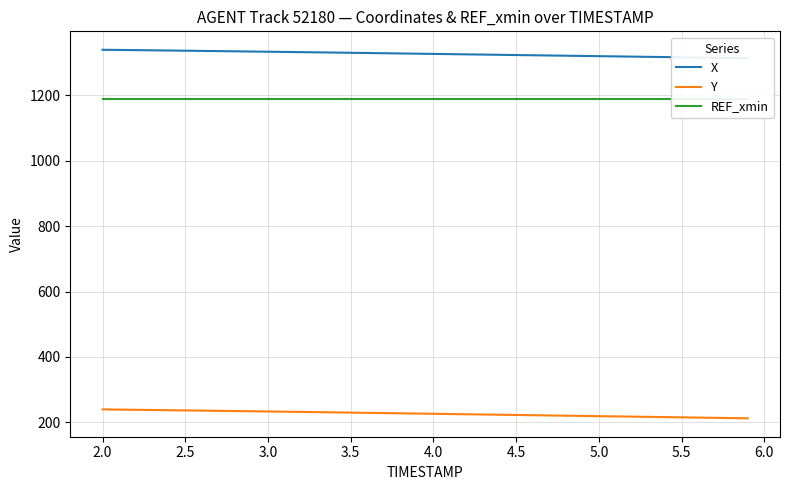

What is the lowest value of the Y series?

212.1